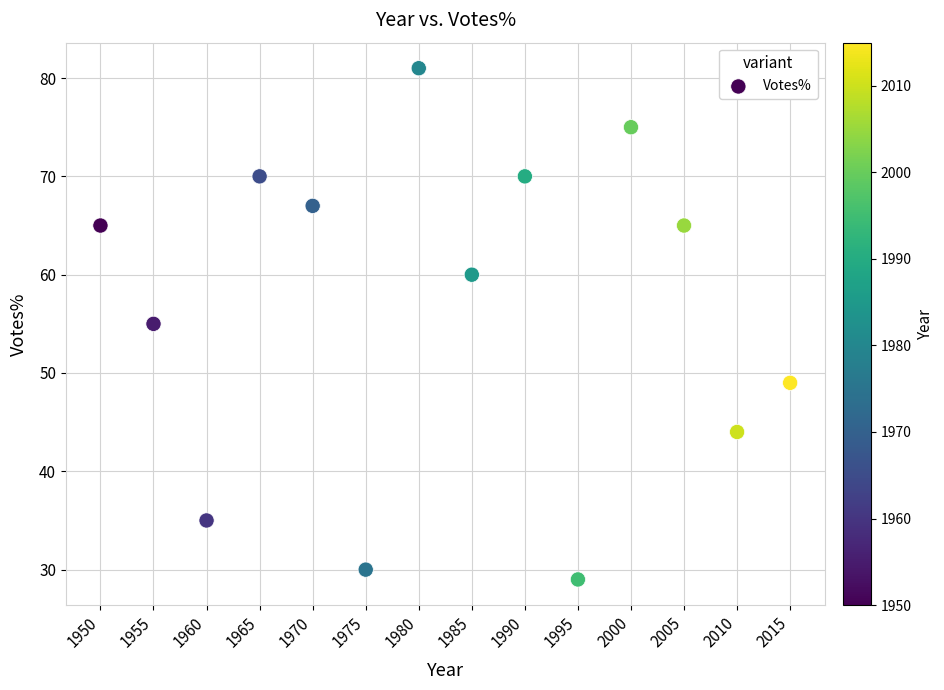

What is the range of X values (max minus min)?

65